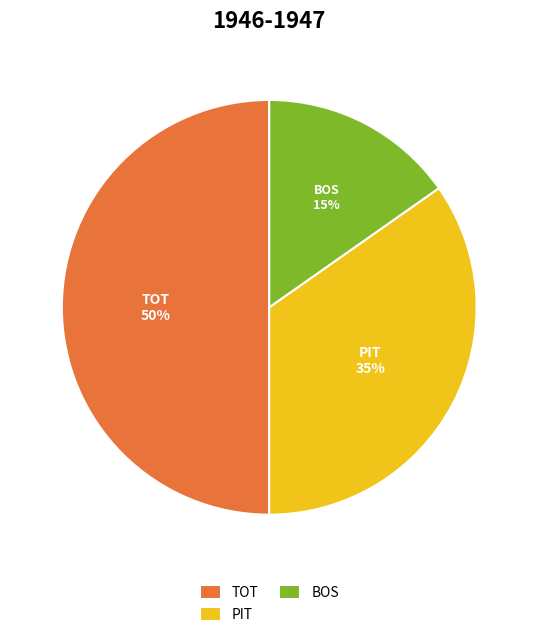

Do PIT and TOT together represent more than half of the pie?

Yes